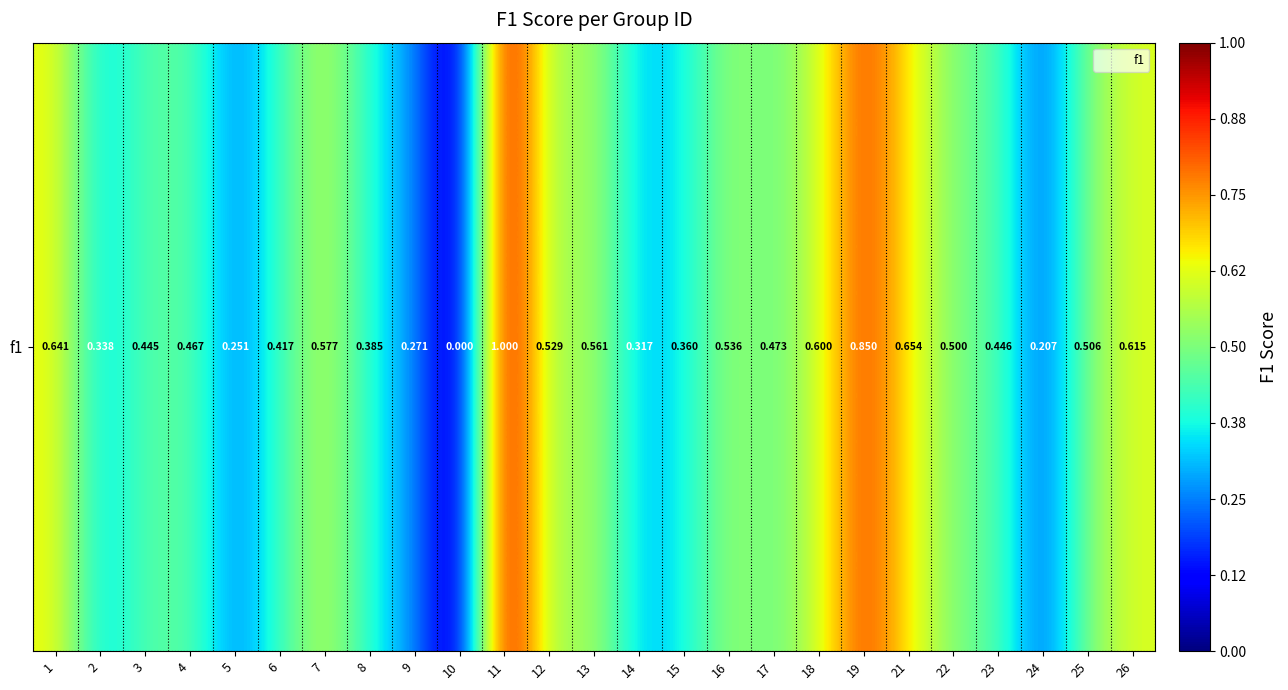

What is the sum of the values at 21 and 19?

1.5